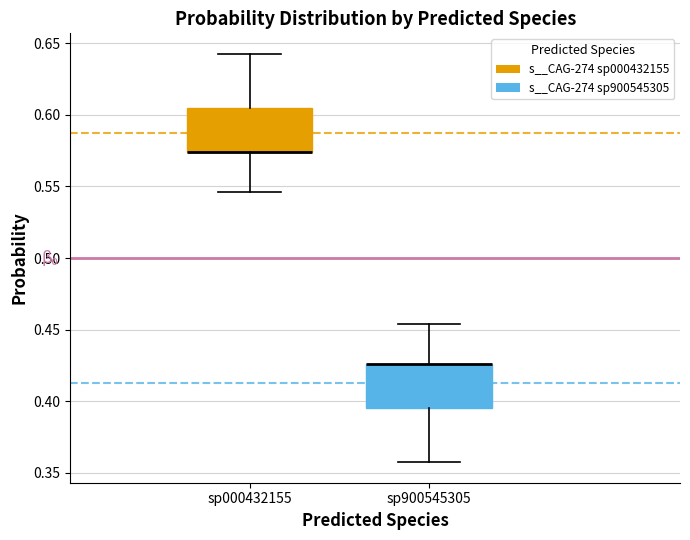

Reading left to right, read every box against the y-axis: the position of its median line, the range the box covers, and the ends of its whiskers. The values are not printed on the chart, so give them approximately, as read against the axis.

sp000432155: median 0.575 (drawn on the box's lower edge), box 0.575 to 0.605, whiskers 0.545 to 0.645
sp900545305: median 0.425 (drawn on the box's upper edge), box 0.395 to 0.425, whiskers 0.355 to 0.455